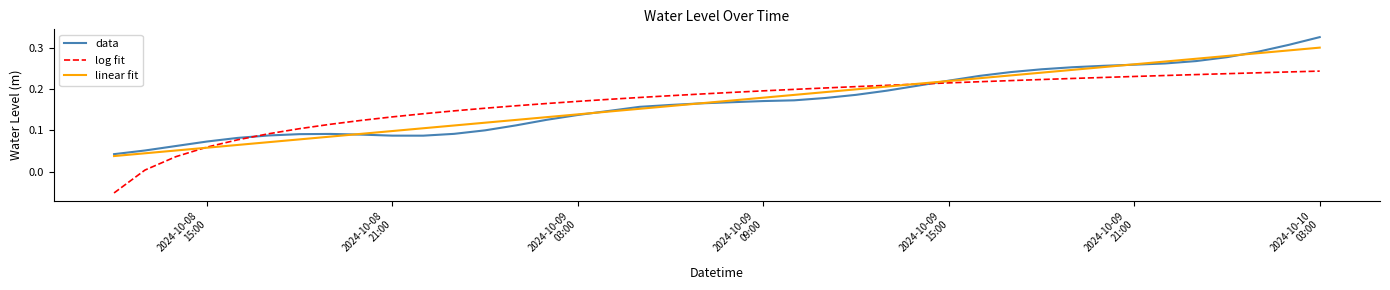

List the series in order of their peak value, highest first.

data, linear fit, log fit